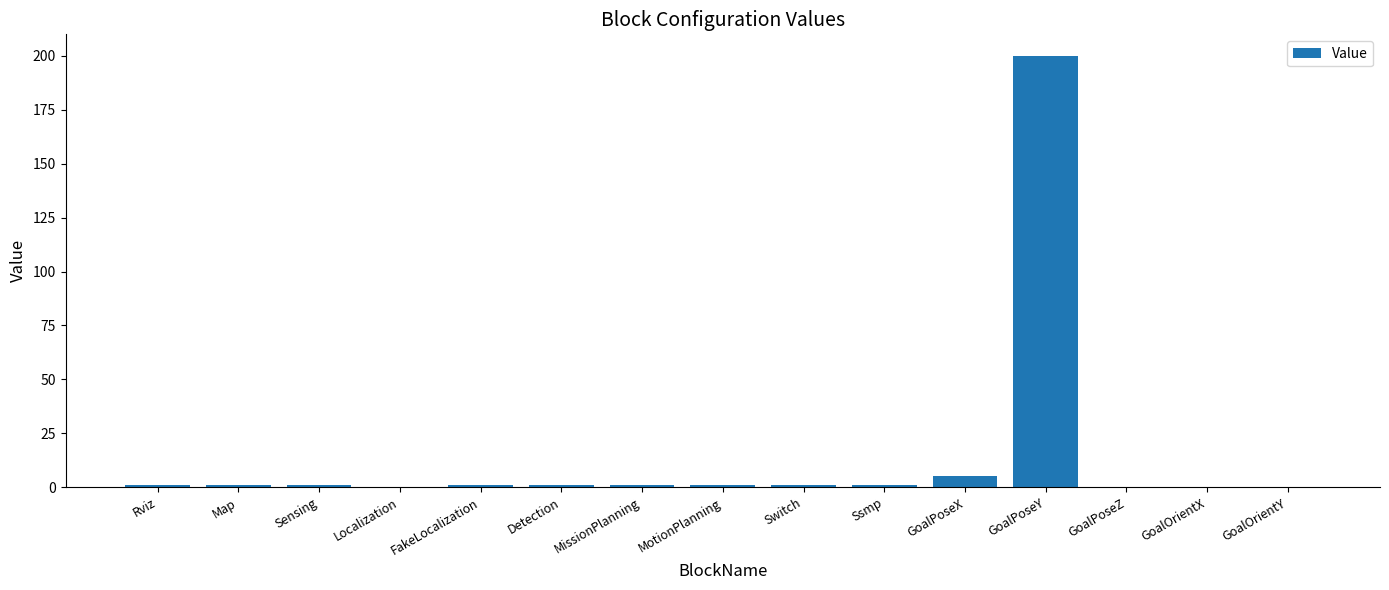

Reading right to left, list all the values displayed in this chart.

0	0	0	200	5	1	1	1	1	1	1	0	1	1	1